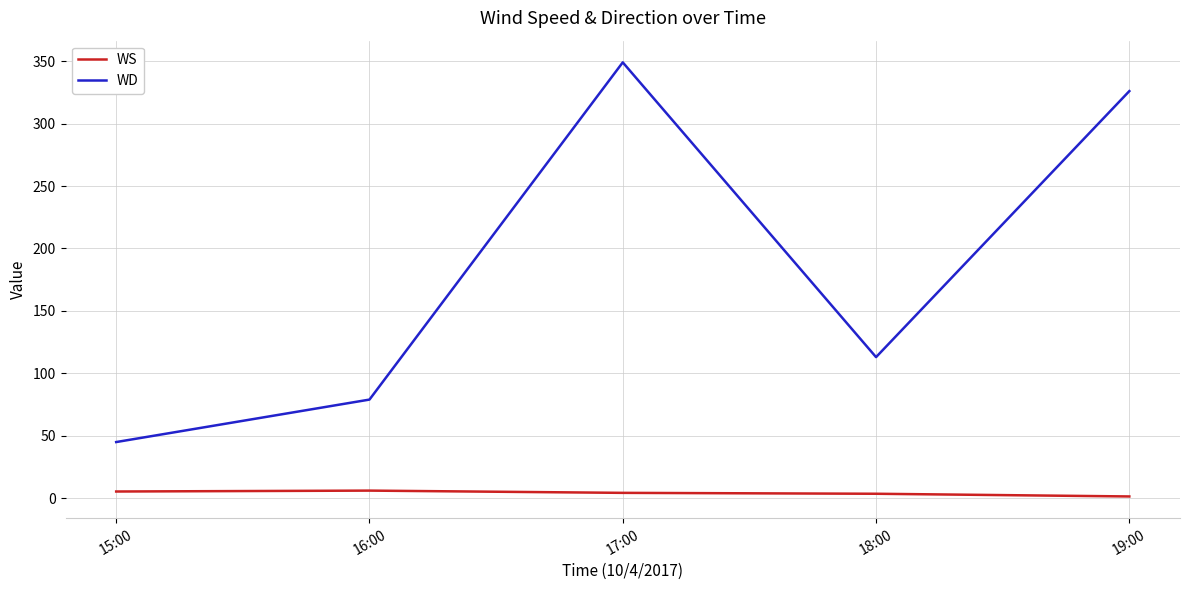

What is the maximum value for WD?

349.0